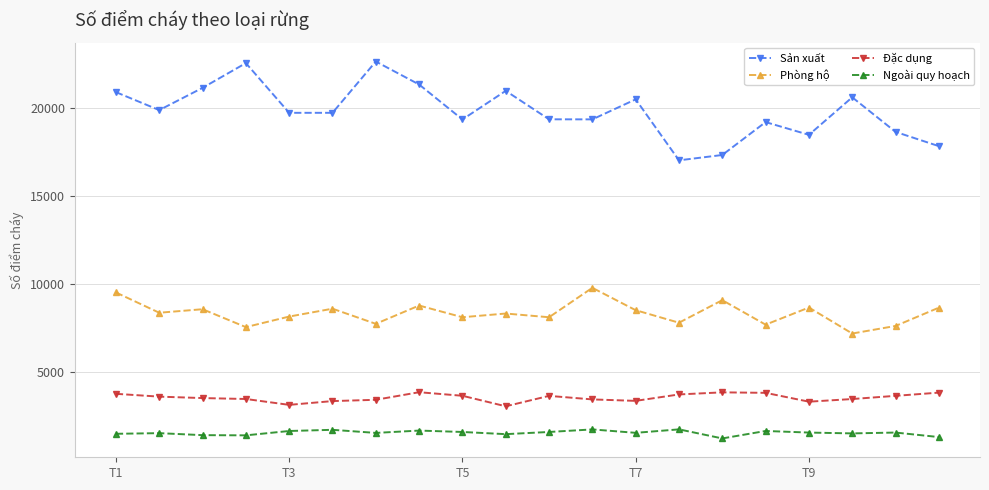

True or false: Đặc dụng and Phòng hộ intersect in this chart.

False